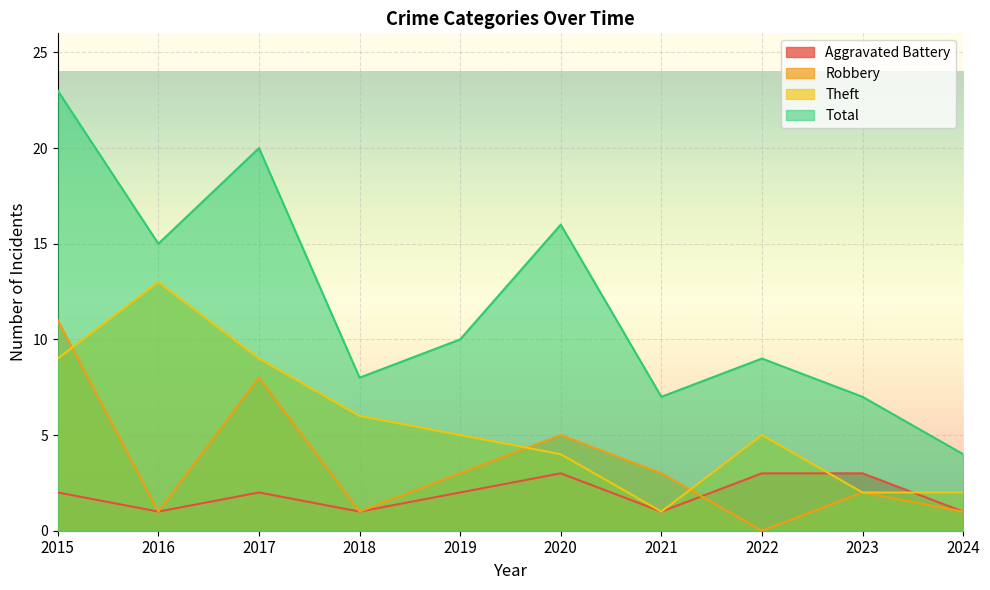

List the labels in order of Total value, largest first.

2015, 2017, 2020, 2016, 2019, 2022, 2018, 2021, 2023, 2024